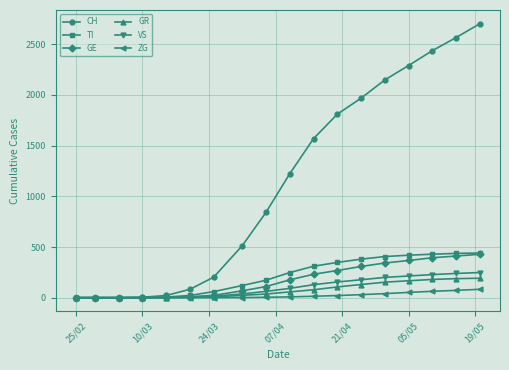

Which series has the widest spread of values?

CH